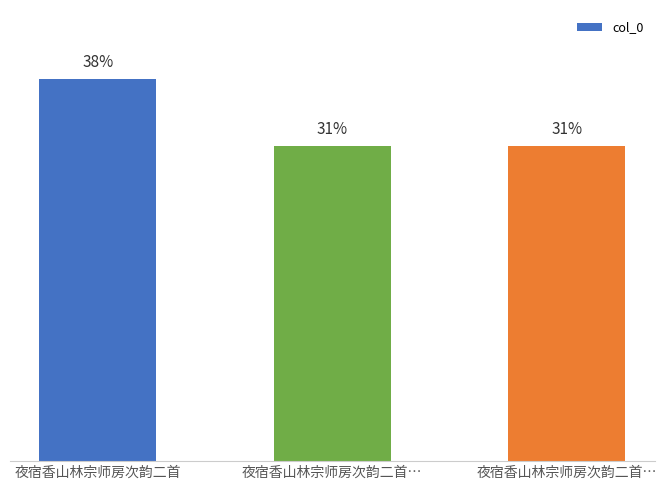

At which label is the value closest to 623975?

夜宿香山林宗师房次韵二首…